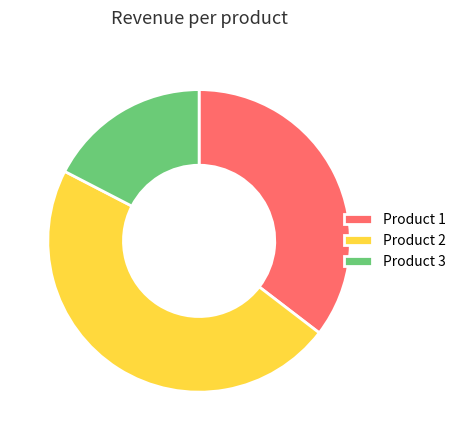

How many segments does this pie chart have?

3